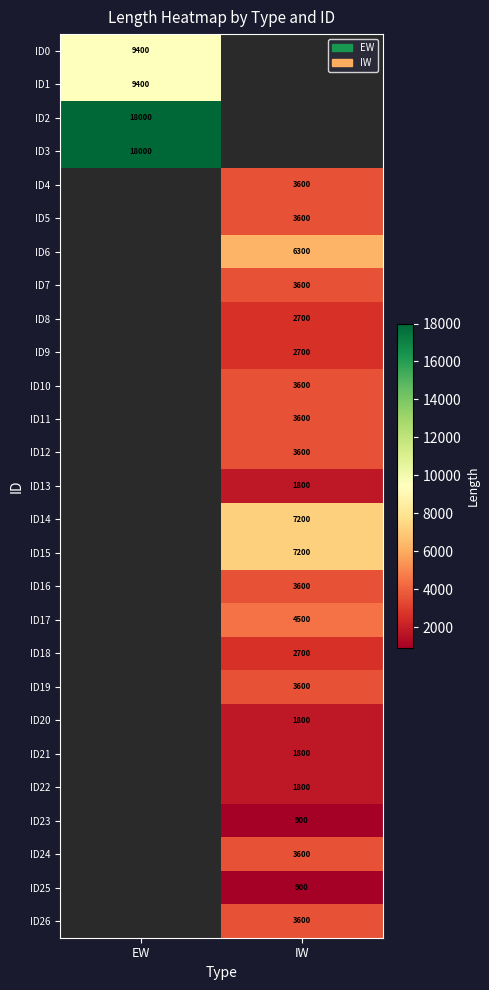

Is the value of ID17 at IW greater than the value of ID13 at IW?

Yes